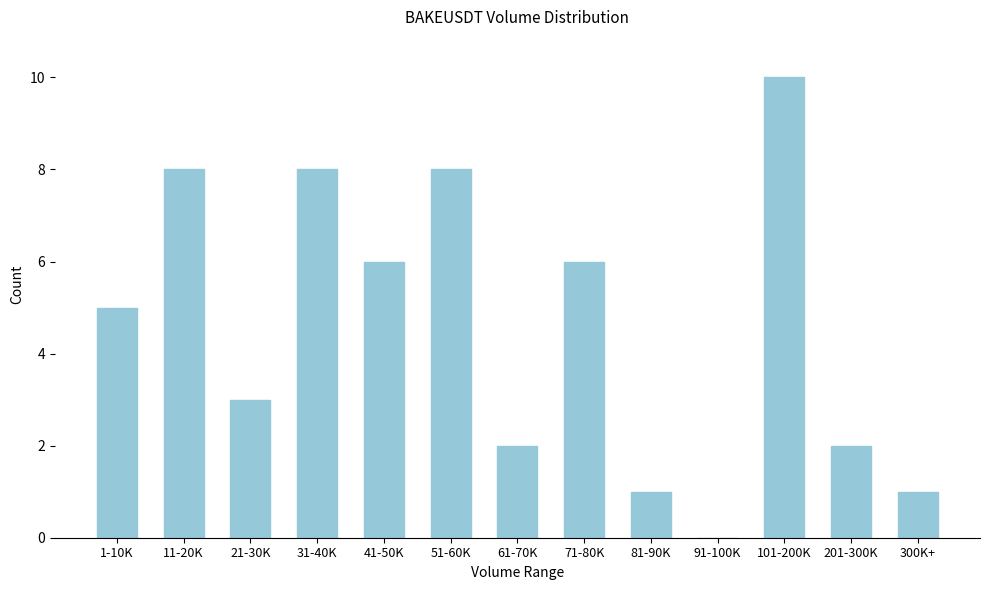

Reading left to right, list all the values displayed in this chart.

1-10K=5	11-20K=8	21-30K=3	31-40K=8	41-50K=6	51-60K=8	61-70K=2	71-80K=6	81-90K=1	91-100K=0	101-200K=10	201-300K=2	300K+=1